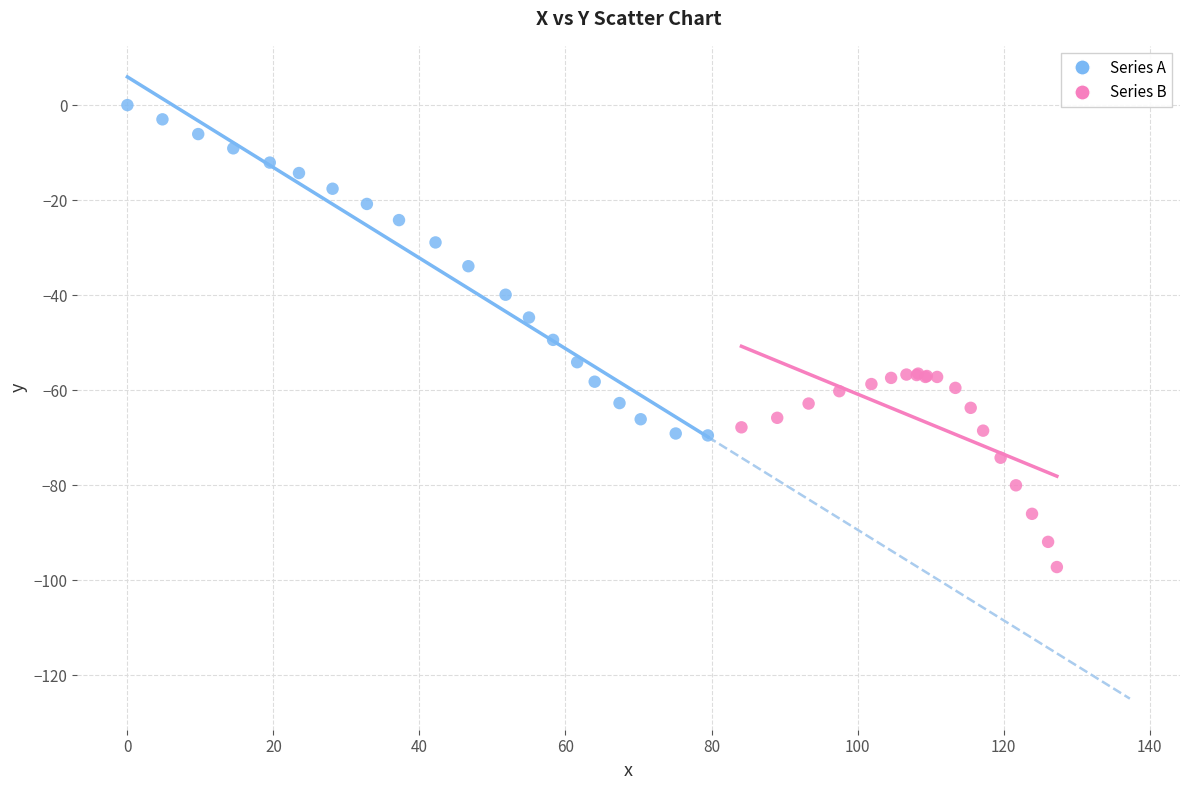

Which series has the largest Y range (max minus min)?

Series A